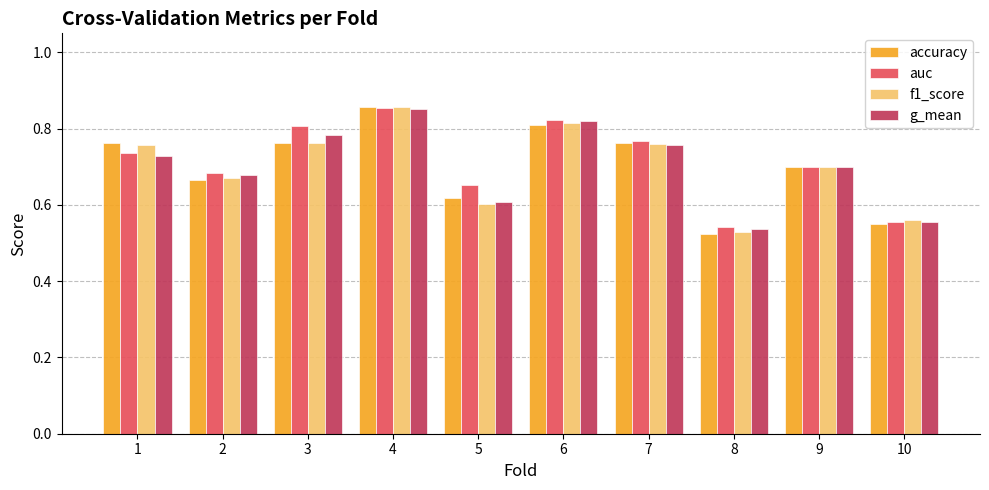

Is it true that f1_score equals 1.1 at 1?

False